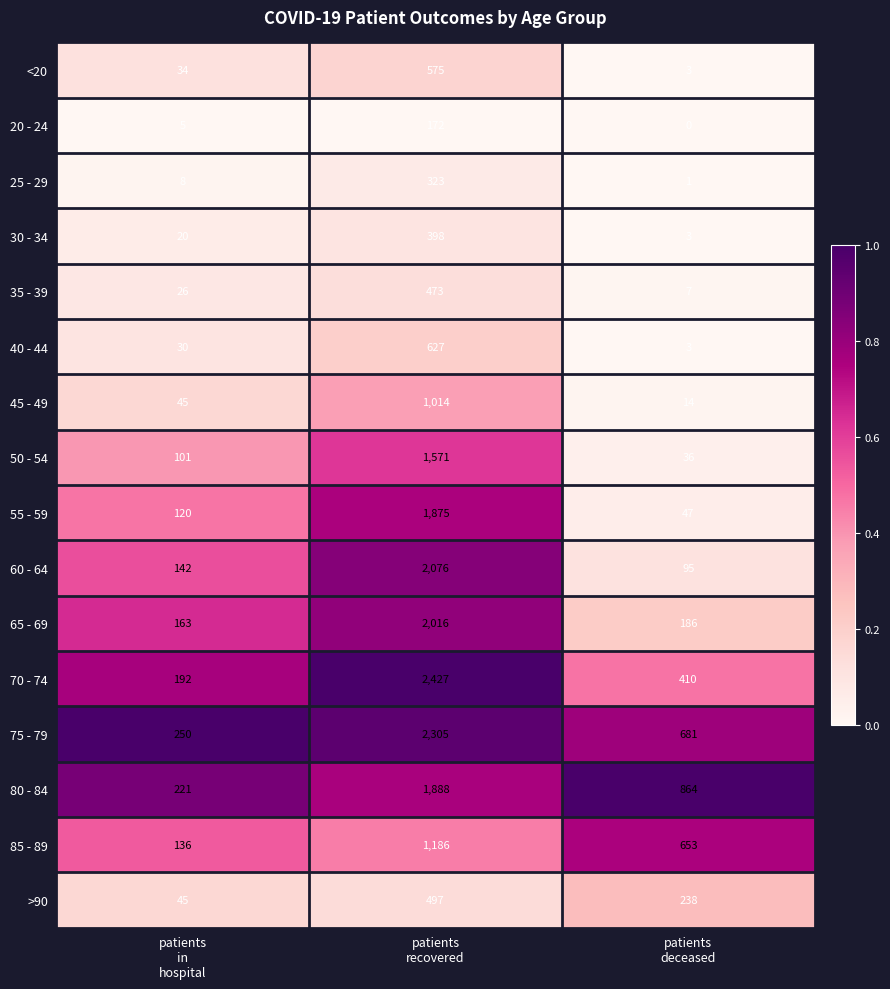

Which series has the largest range (max minus min)?

70 - 74